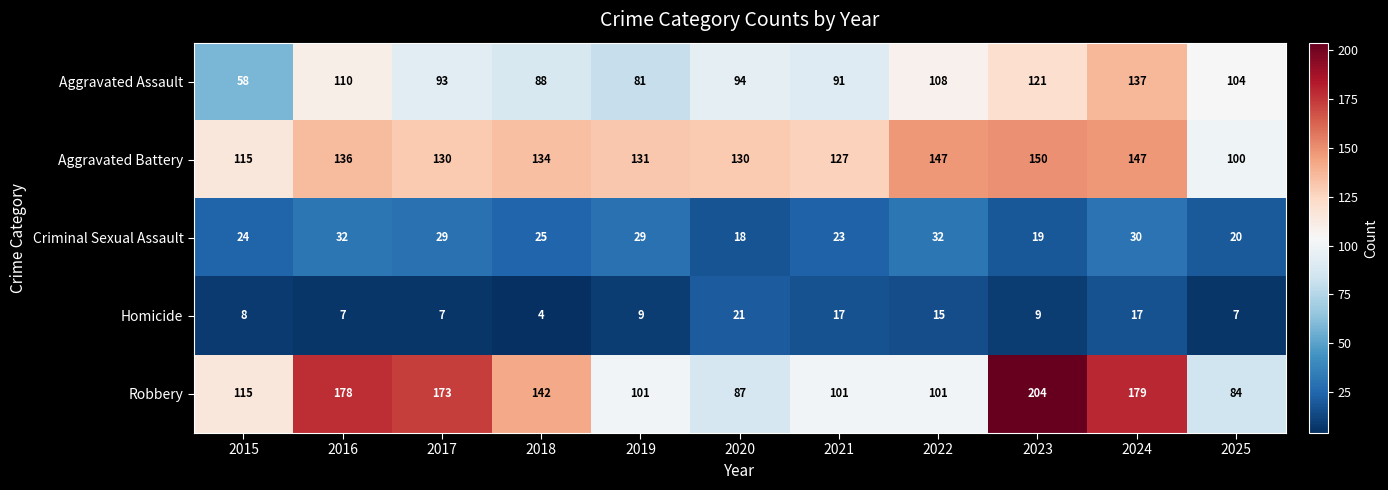

Where does the Criminal Sexual Assault series first go above 25?

2016